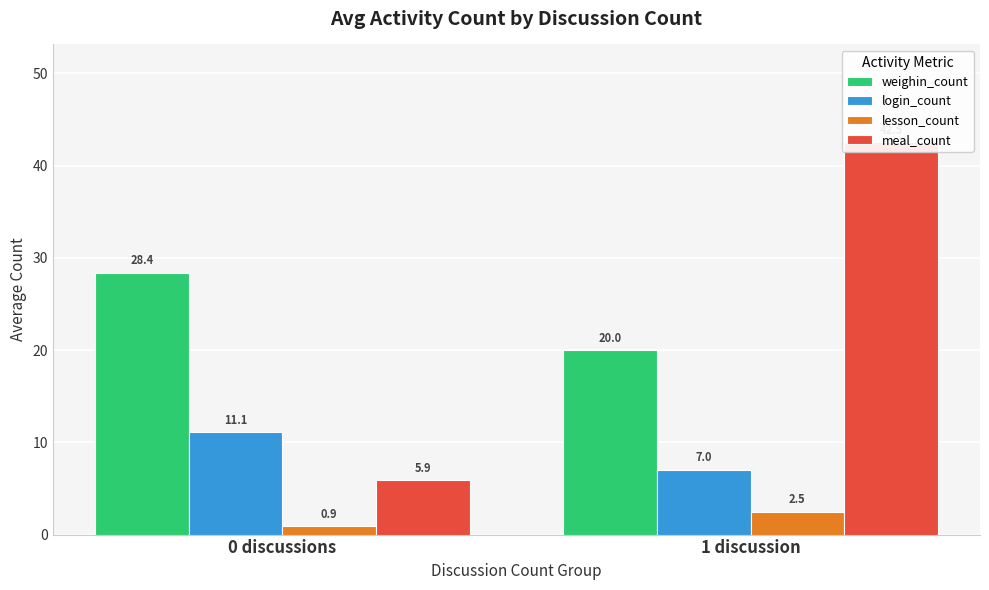

Is the value of lesson_count at 0 discussions greater than the value of weighin_count at 0 discussions?

No